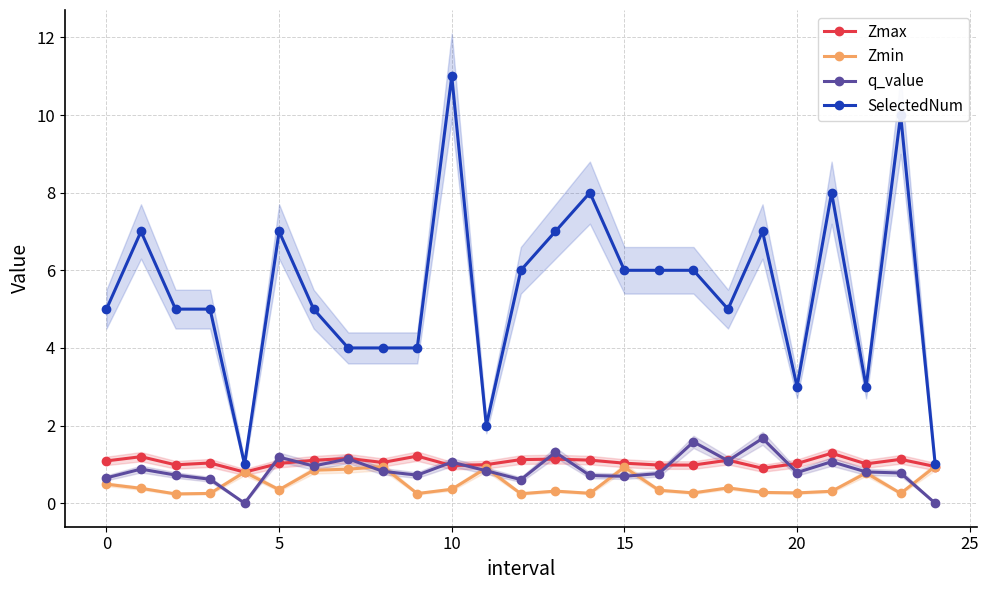

True or false: q_value has more than 0 interior local peaks.

True